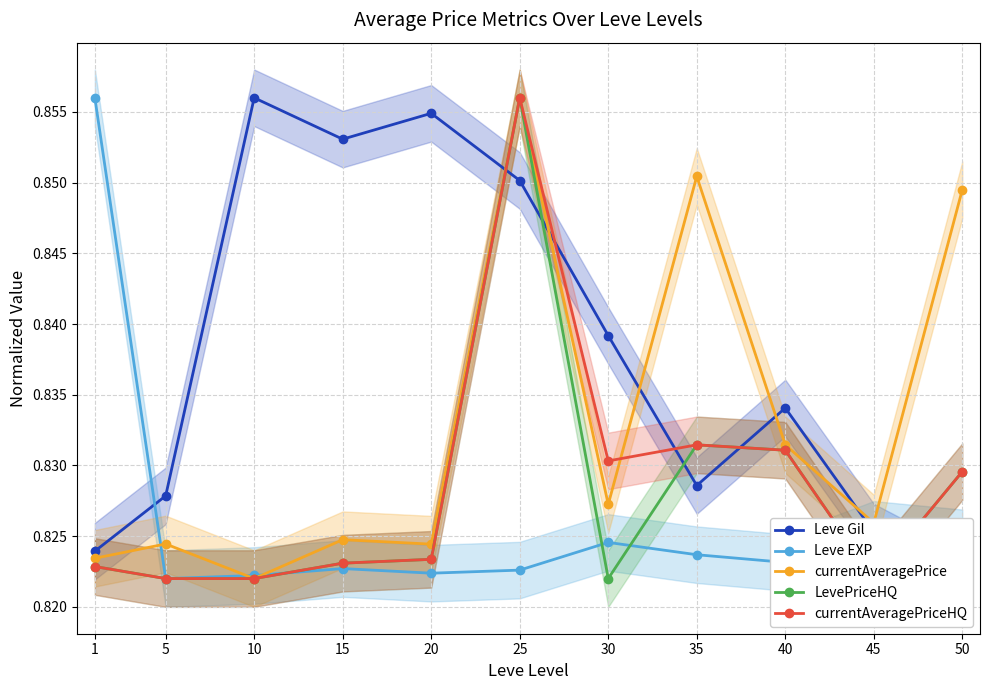

What is the sum of all currentAveragePriceHQ values?

9.1